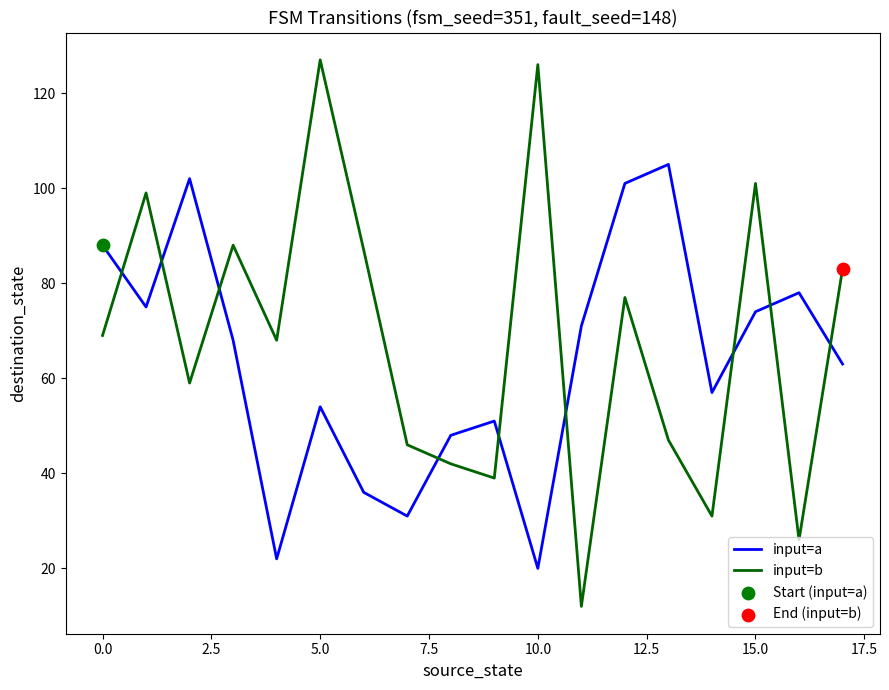

At how many categories does at least one series exceed 122?

2